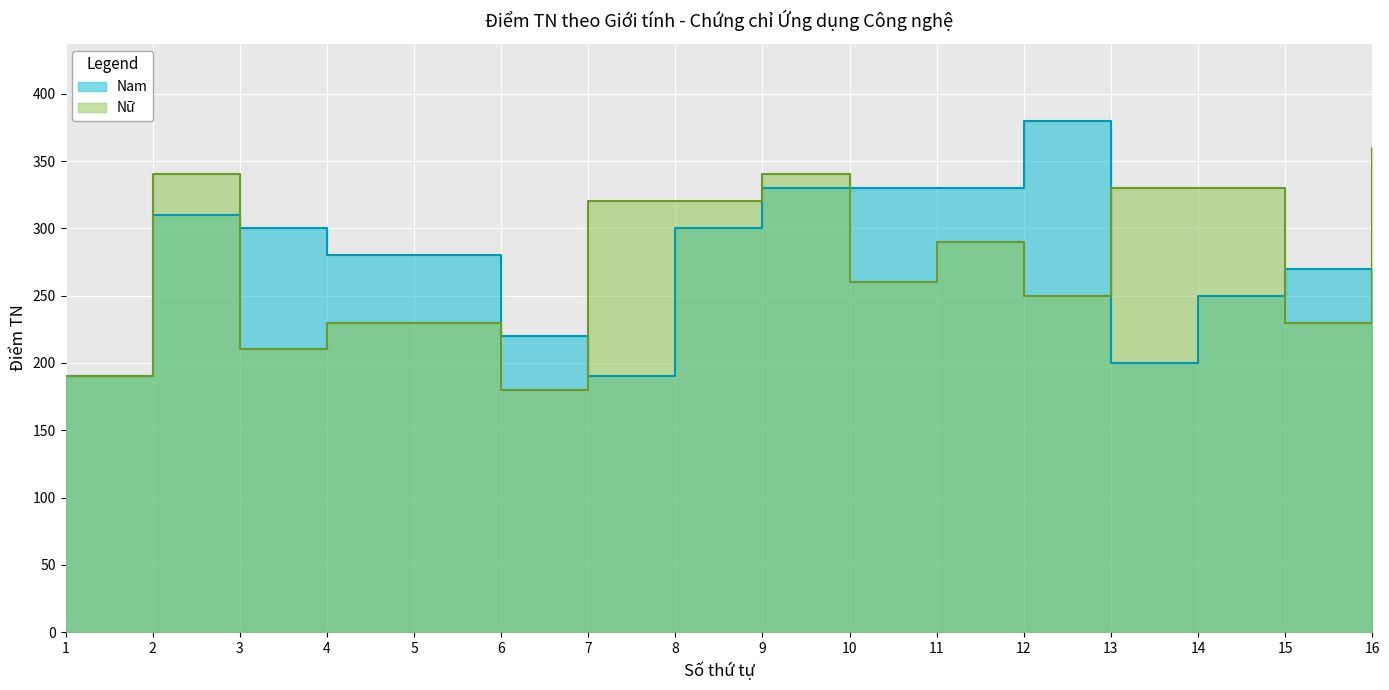

At how many categories does at least one series exceed 262?

14